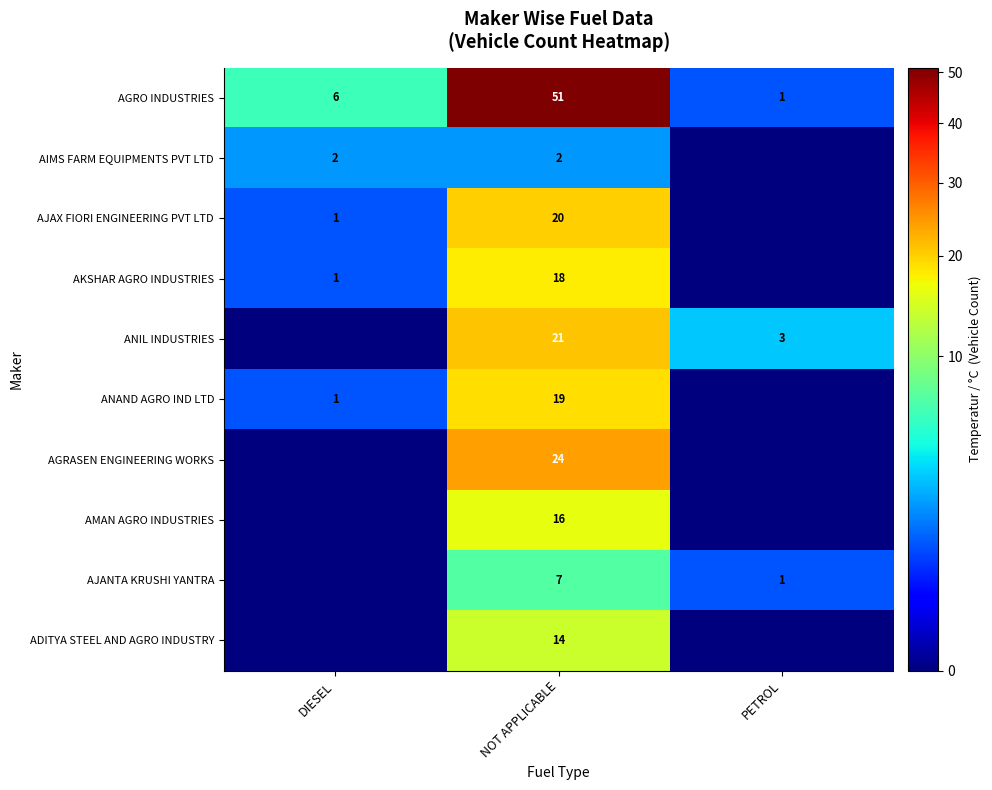

How many data points in AGRO INDUSTRIES are less than 6?

1